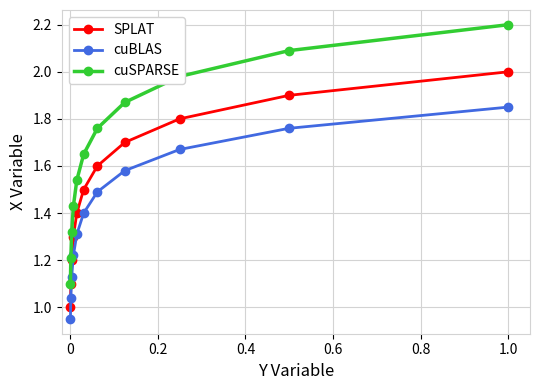

True or false: SPLAT has more than 1 points higher than both neighbors.

False